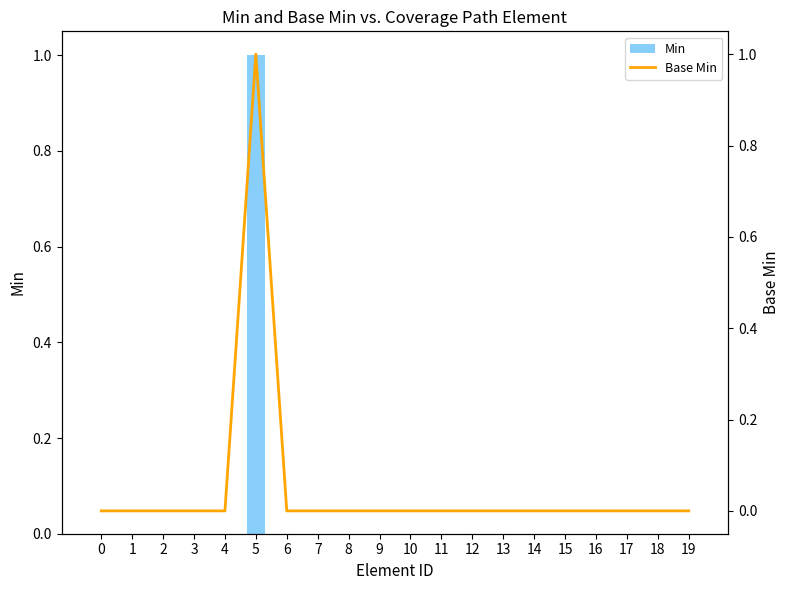

How many distinct data groups are displayed?

2